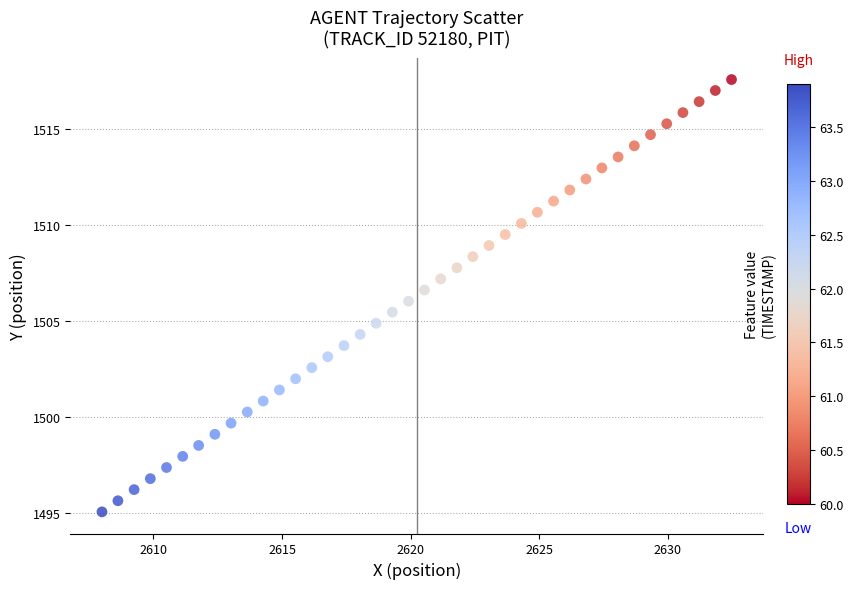

What is the range of X values (max minus min)?

24.5